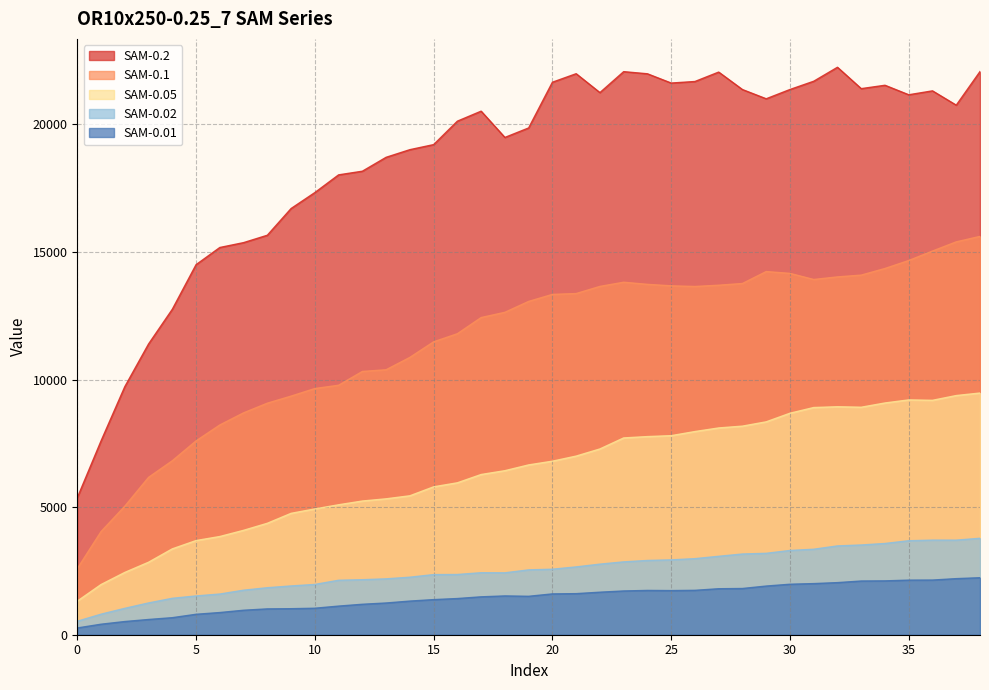

How many interior local peaks does the SAM-0.2 series have?

7